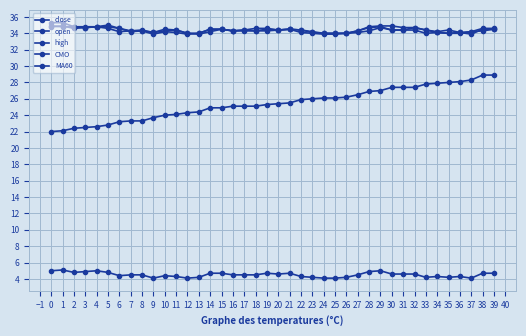

Is this an area chart (filled region under the line)?

No